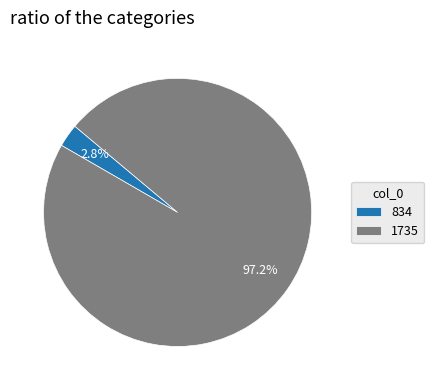

Rank the categories by value from highest to lowest.

1735, 834